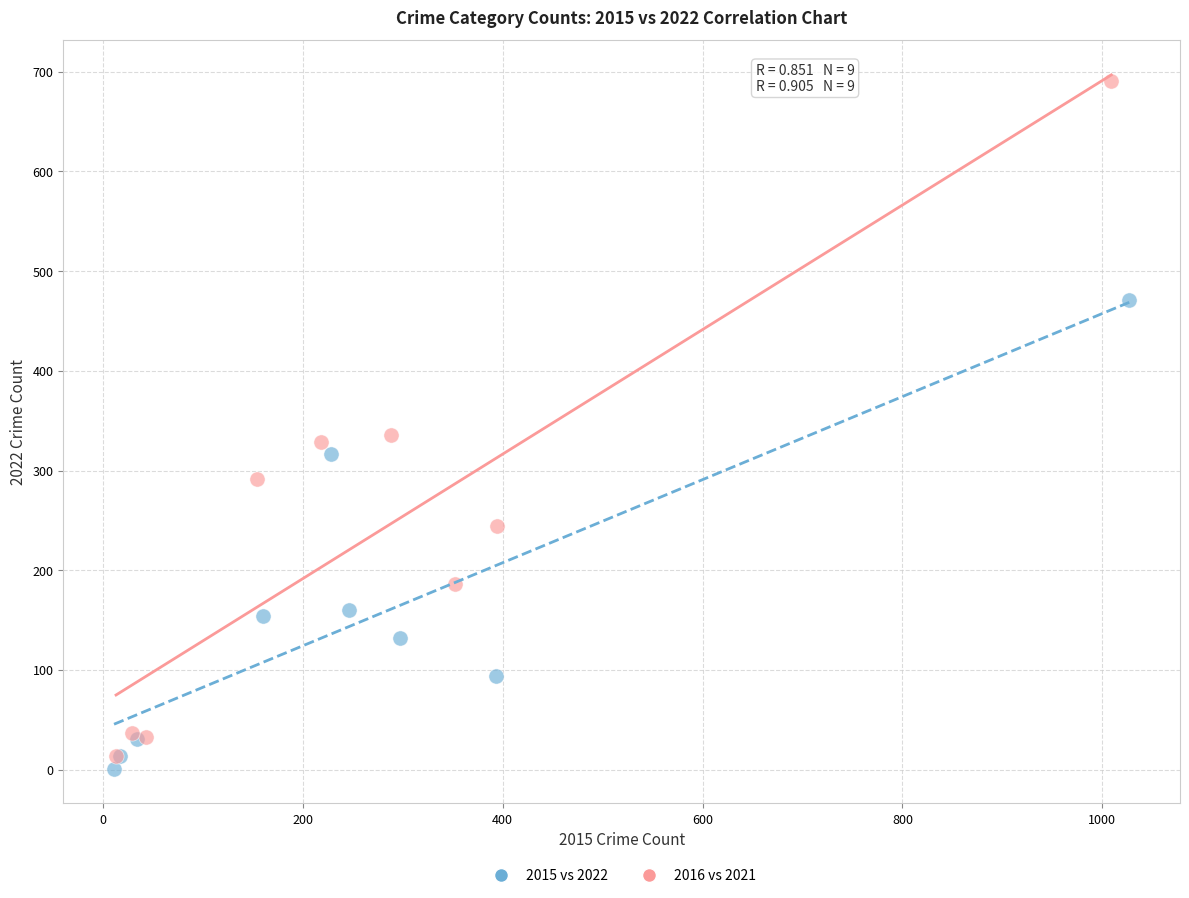

Which series reaches the maximum Y coordinate?

2016 vs 2021